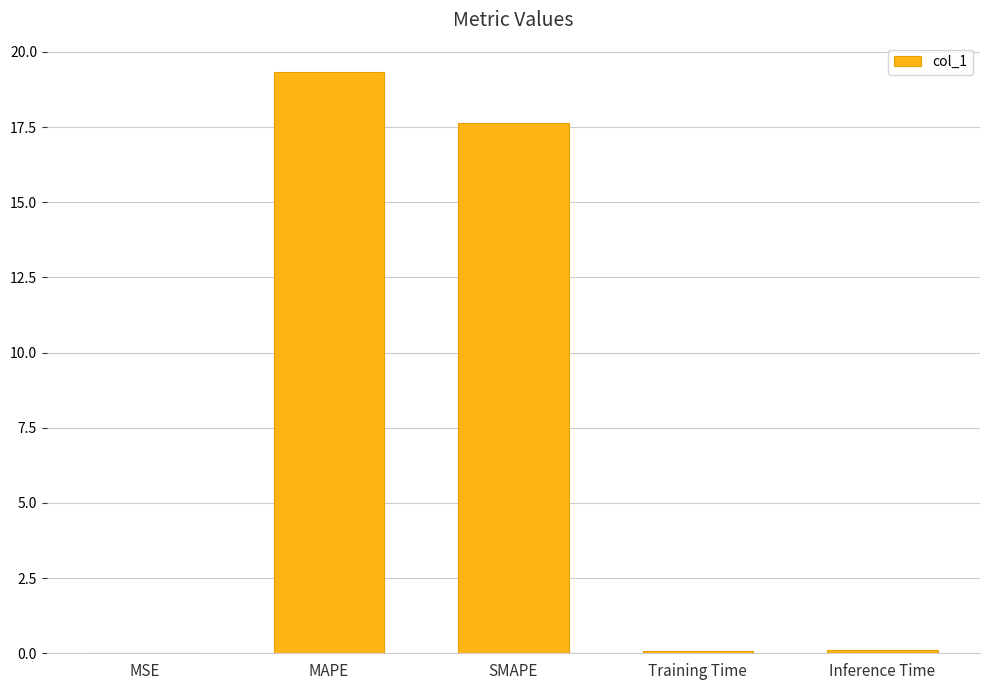

What is the sum of all values?

37.2